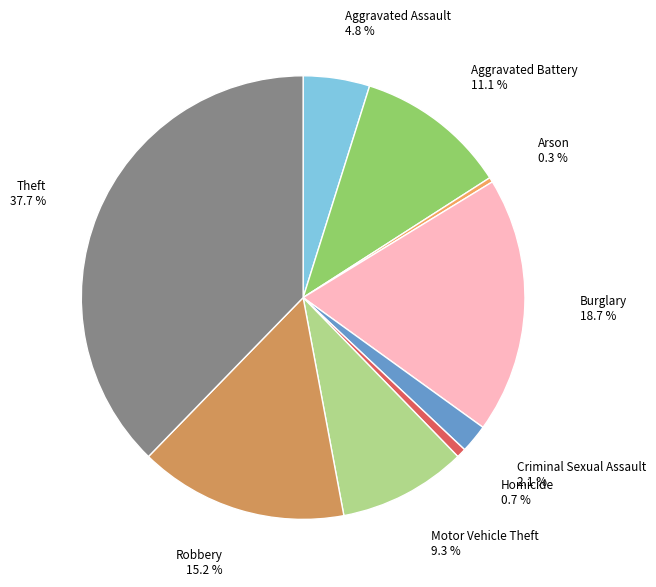

What is the largest slice in the pie chart?

Theft